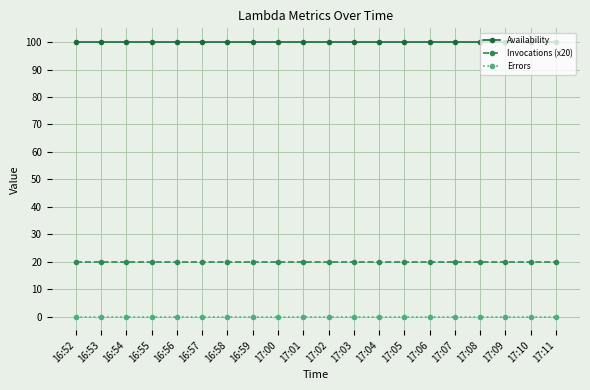

How many distinct data groups are displayed?

3